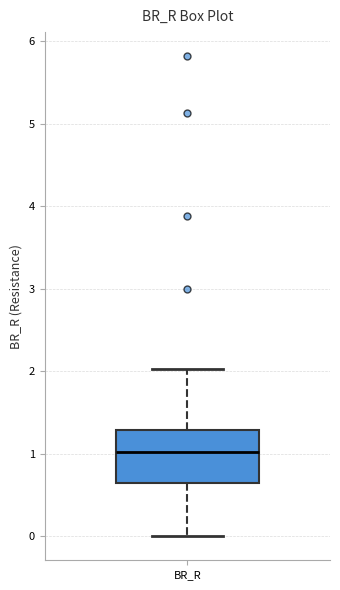

Transcribe this box plot: give where the median line is, the range the box spans, and where the two whiskers end, as read against the y-axis. The values are not printed on the chart, so give them approximately, as read against the axis.

median 1.0, box 0.6 to 1.3, whiskers 0.0 to 2.0